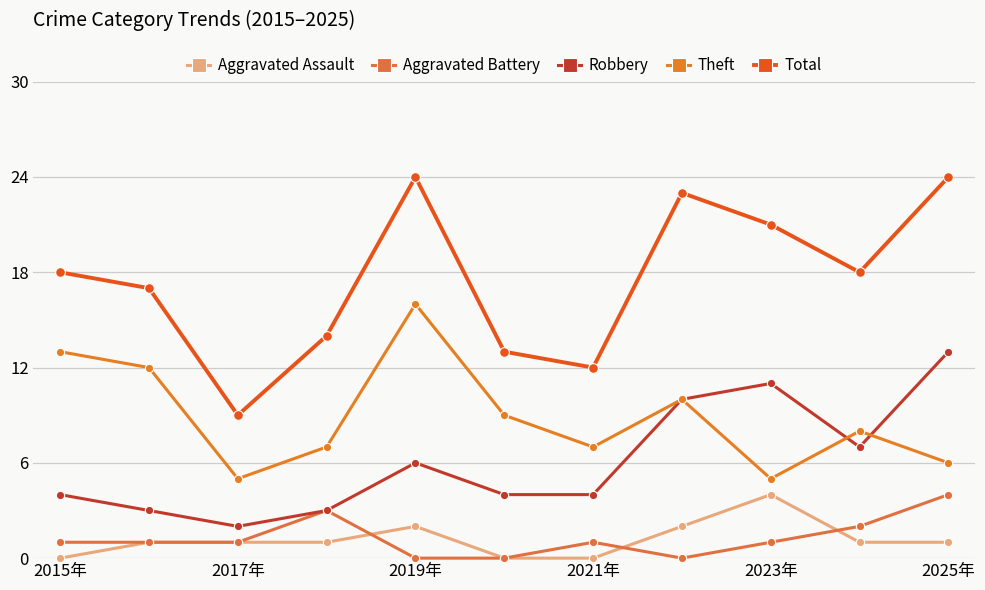

What is the sum of all Aggravated Assault values?

13